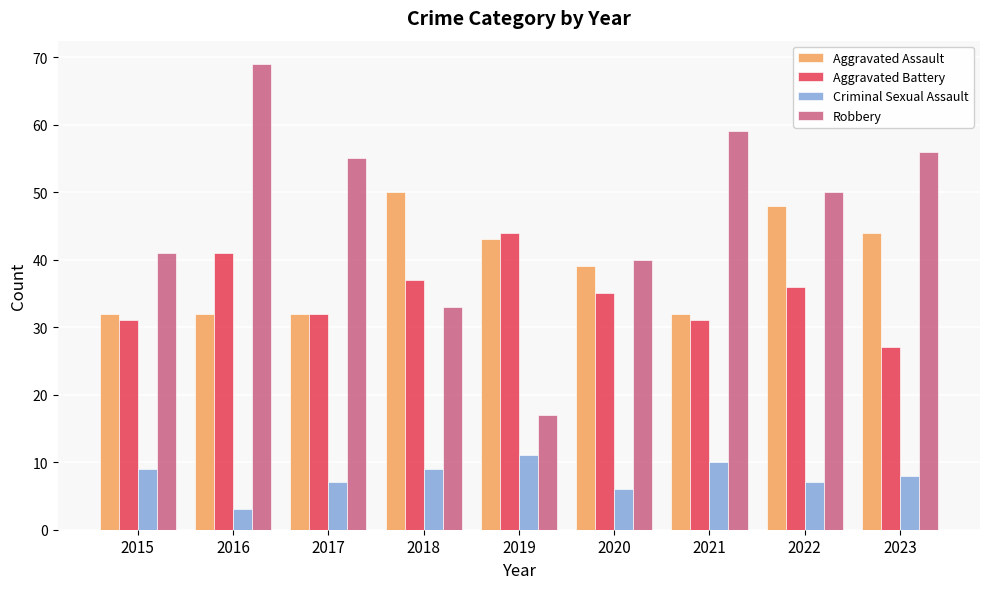

Which series has the widest spread of values?

Robbery